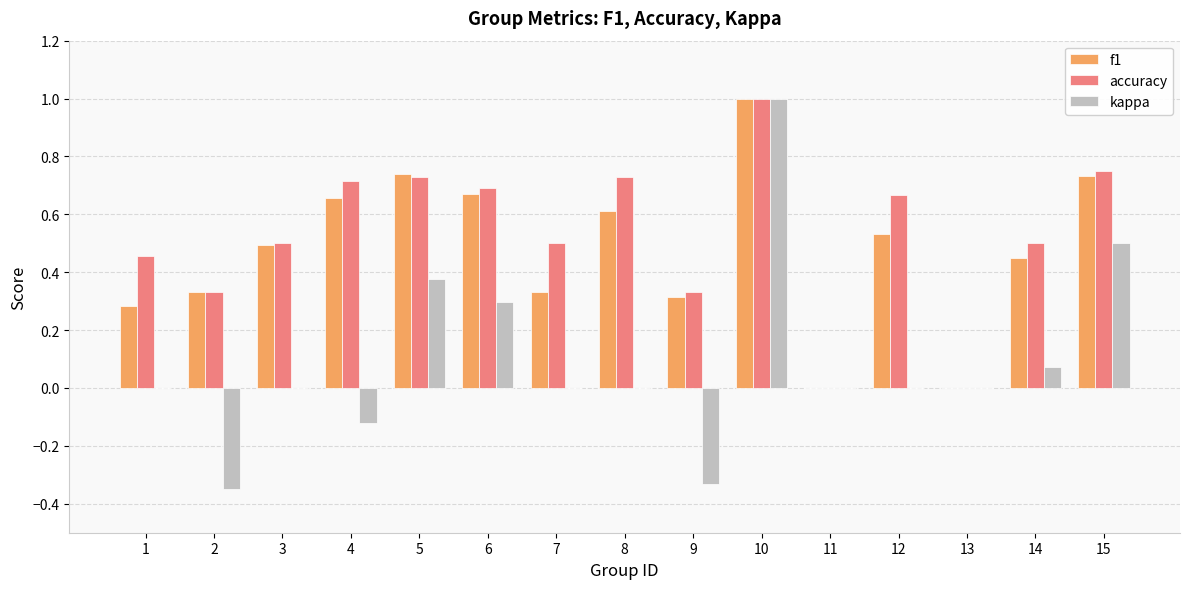

The value of kappa at 1 is 0.0. True or false?

True